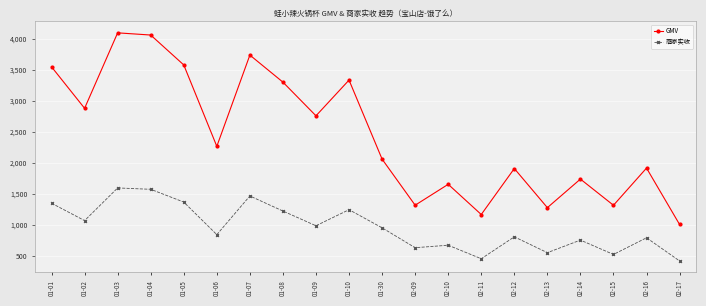

True or false: 商家实收 and GMV cross at least once.

False